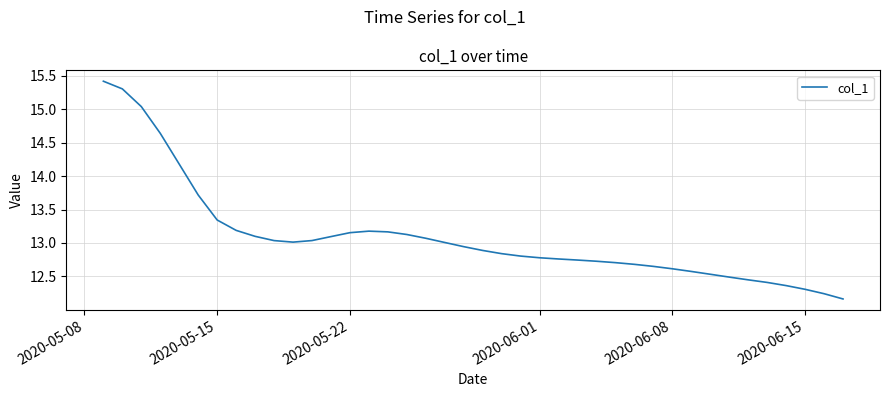

What is the difference between the maximum and minimum values?

3.3